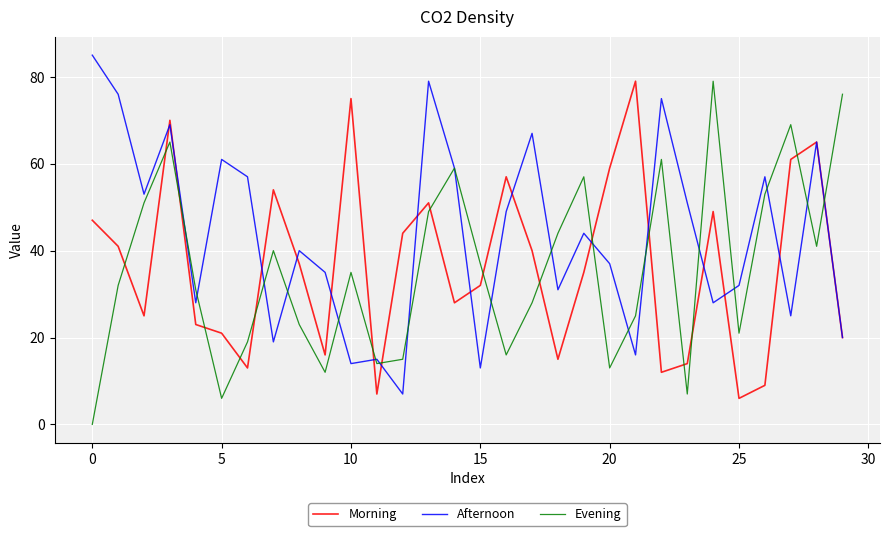

How many times do Morning and Evening cross each other?

17